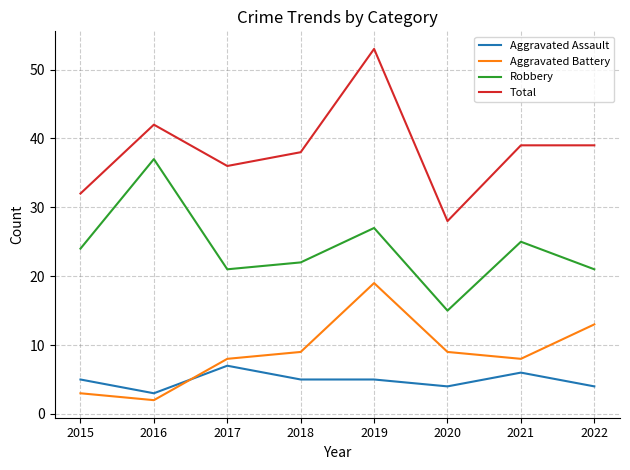

The Total series shows 36 at 2017. True or false?

True